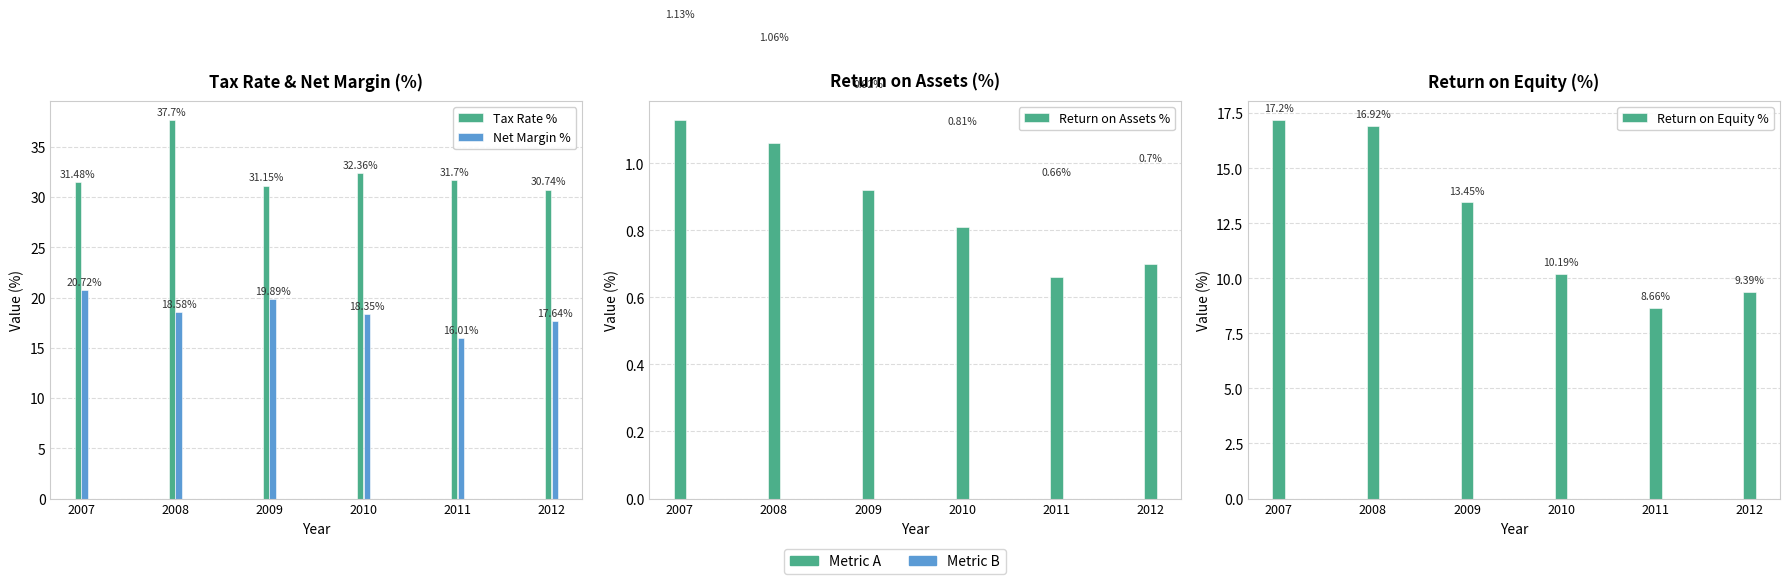

At how many categories does at least one series exceed 17?

6